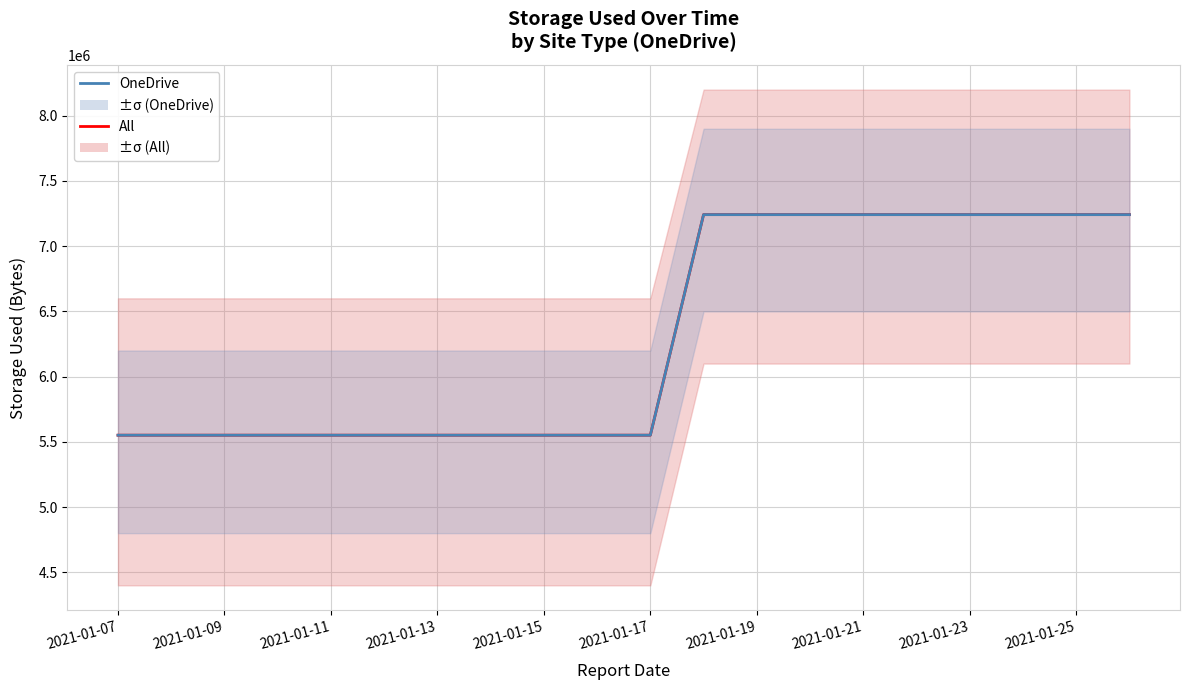

True or false: All and OneDrive intersect in this chart.

False